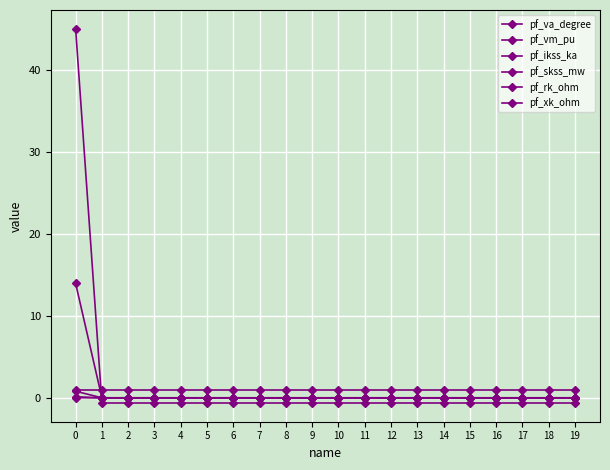

How many negative values does the pf_va_degree series have?

19